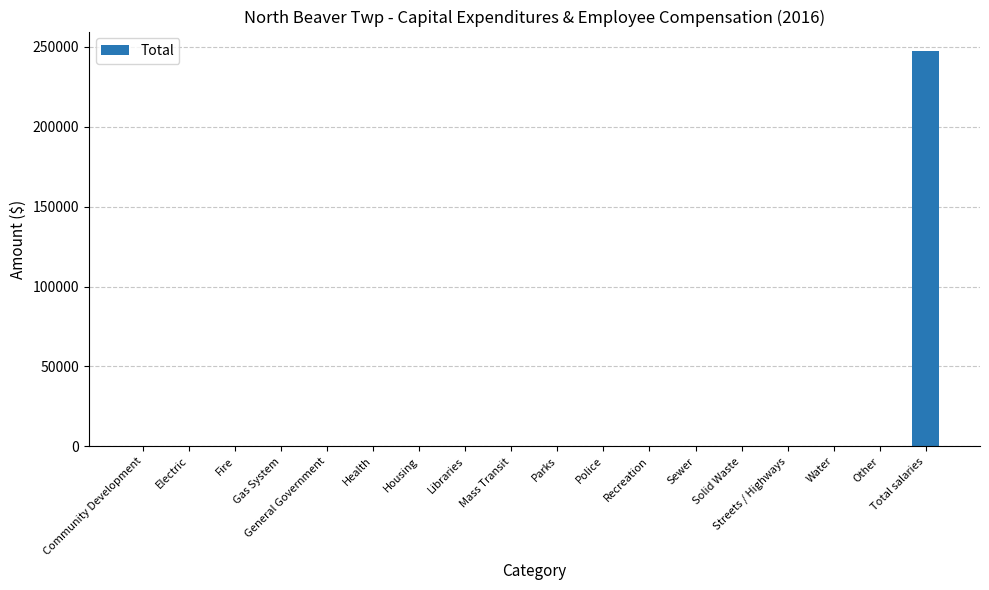

At which category does the chart reach its peak across all series?

Total salaries